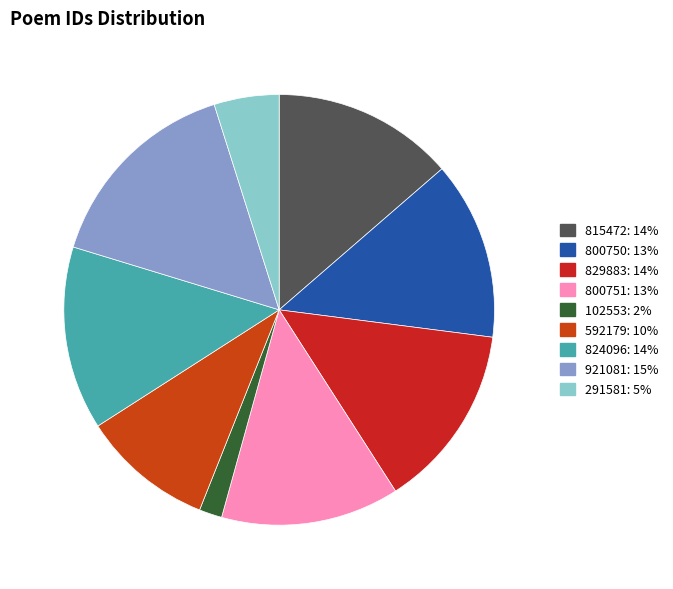

How many segments does this pie chart have?

9